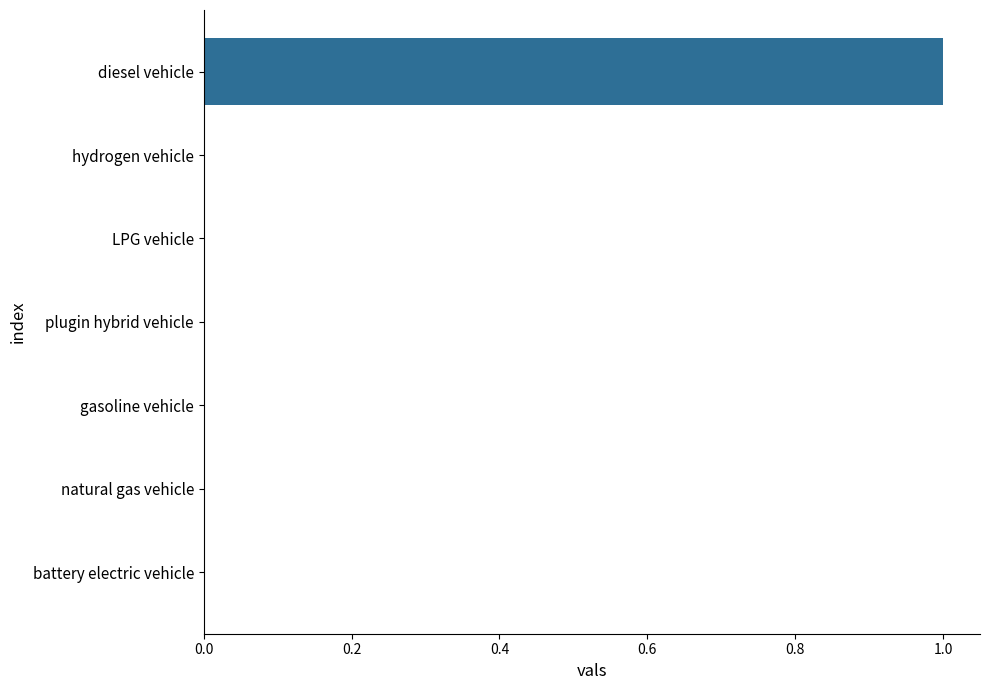

What is the sum of all values?

1